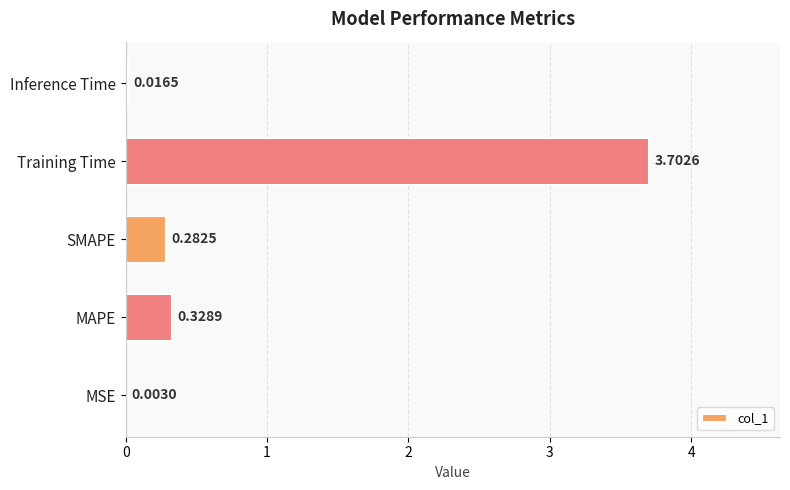

At which category does the chart reach its peak across all series?

Training Time